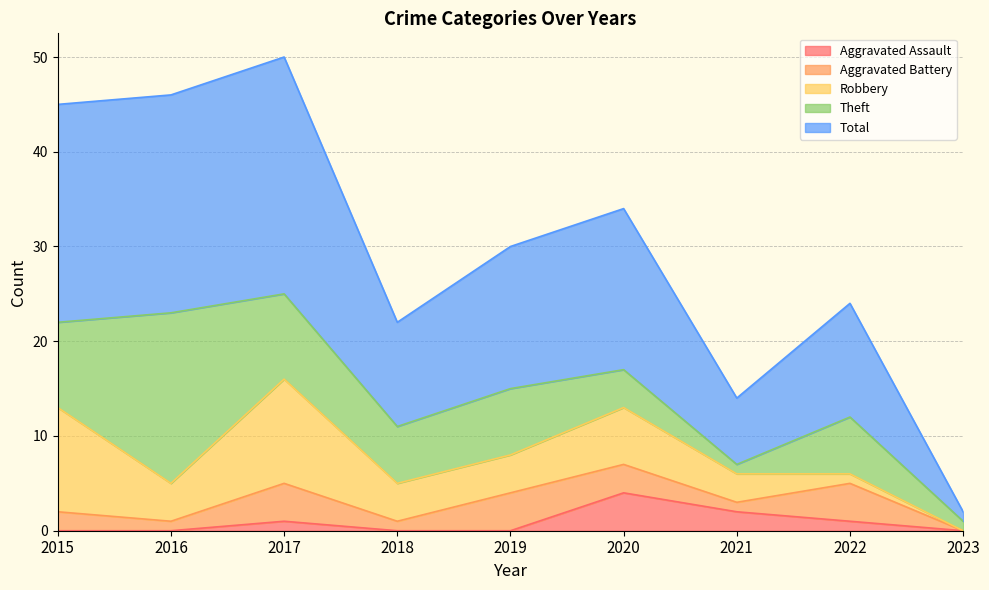

At which category does Robbery reach its first local valley?

2016